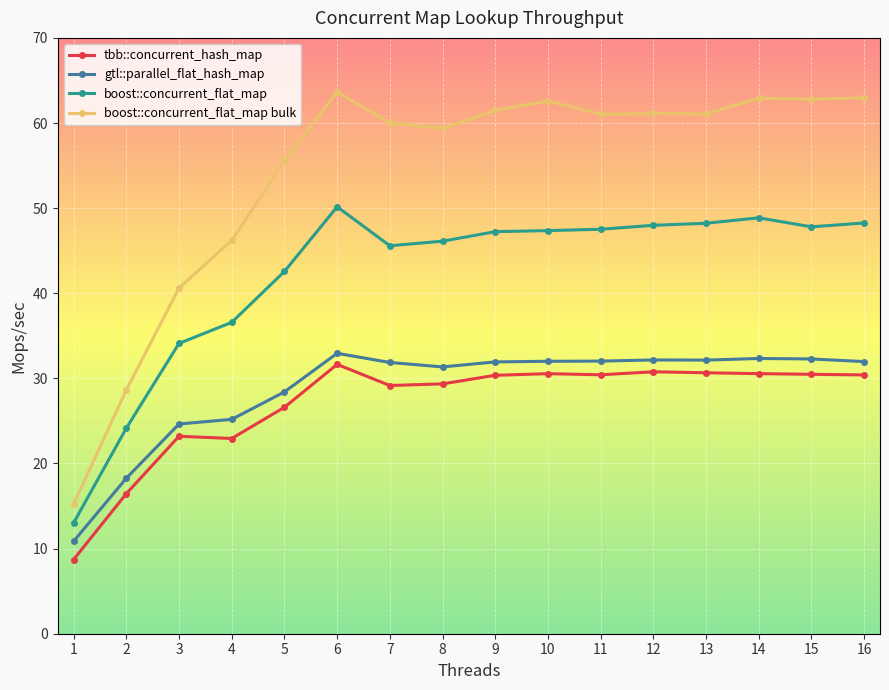

What is the sum of all tbb::concurrent_hash_map values?

432.3